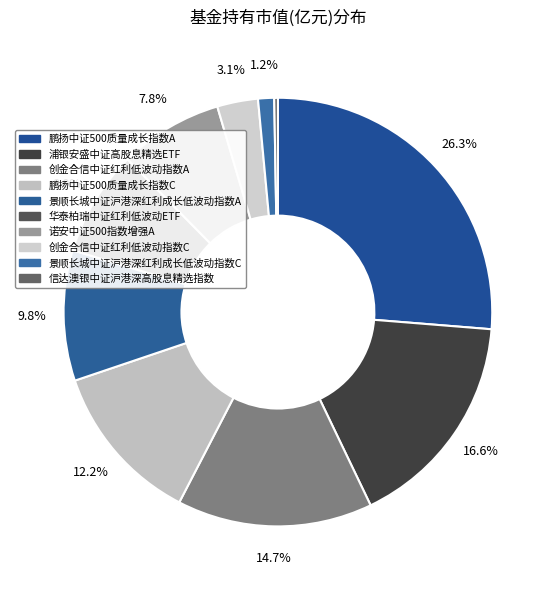

Is 华泰柏瑞中证红利低波动ETF the majority of the pie?

No